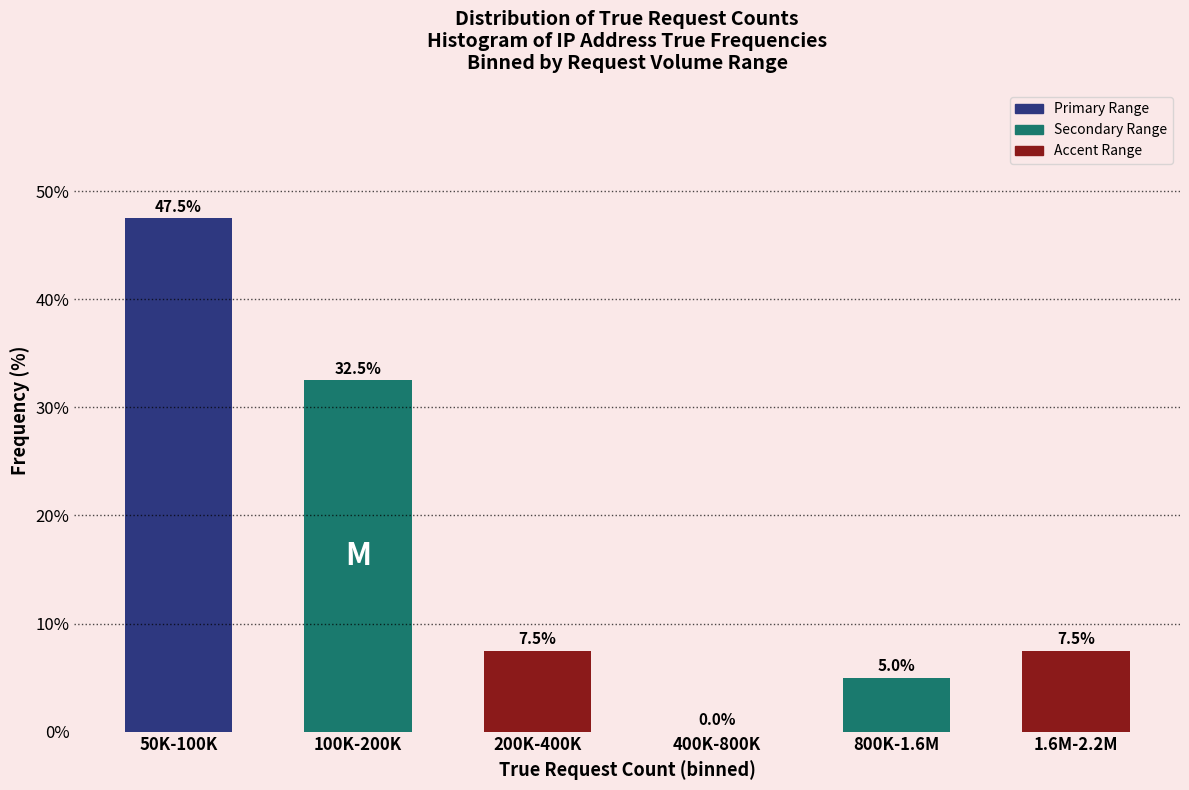

Reading left to right, what are all the values shown in this chart?

50K-100K=47.5	100K-200K=32.5	200K-400K=7.5	400K-800K=0.0	800K-1.6M=5.0	1.6M-2.2M=7.5